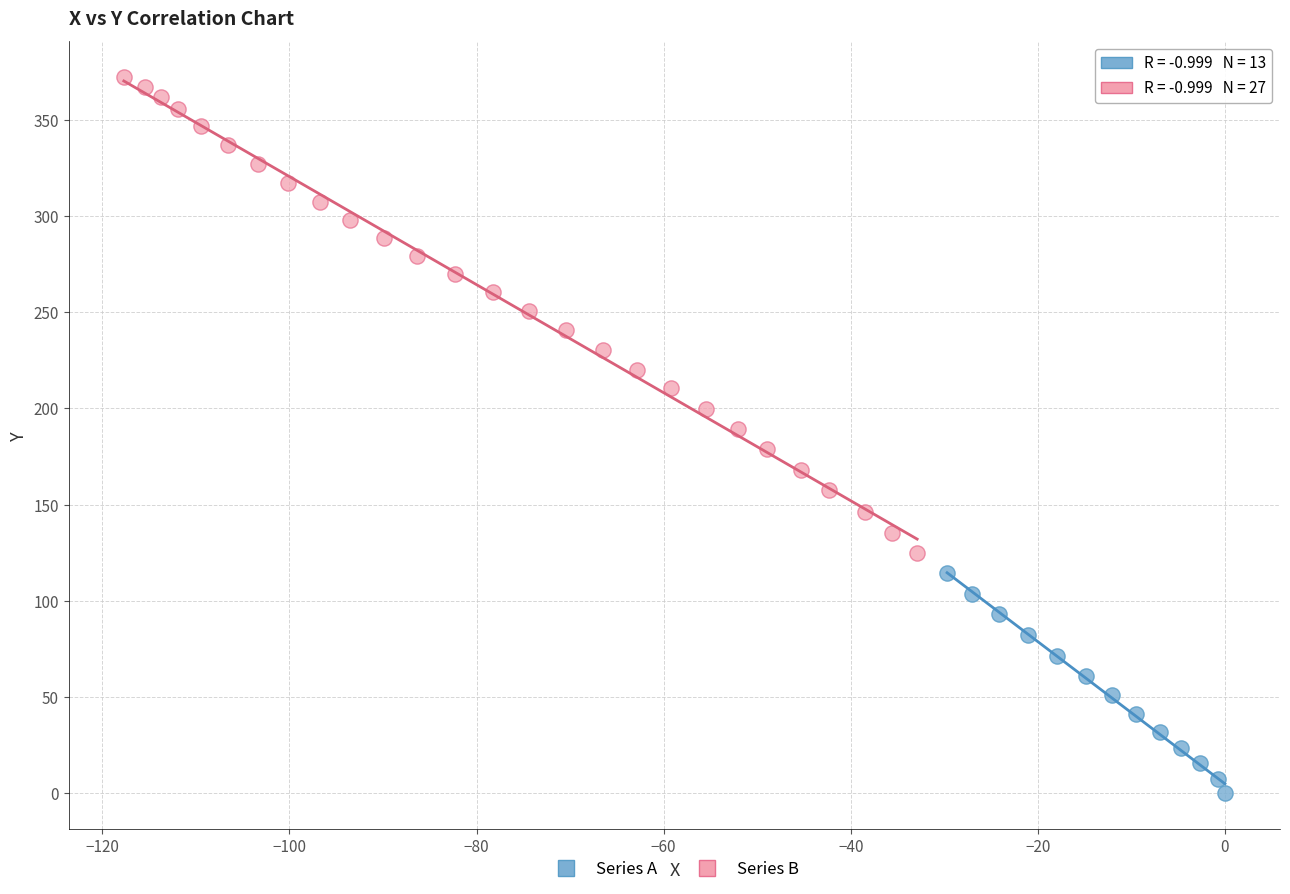

Which series contains the lowest Y value?

Series A